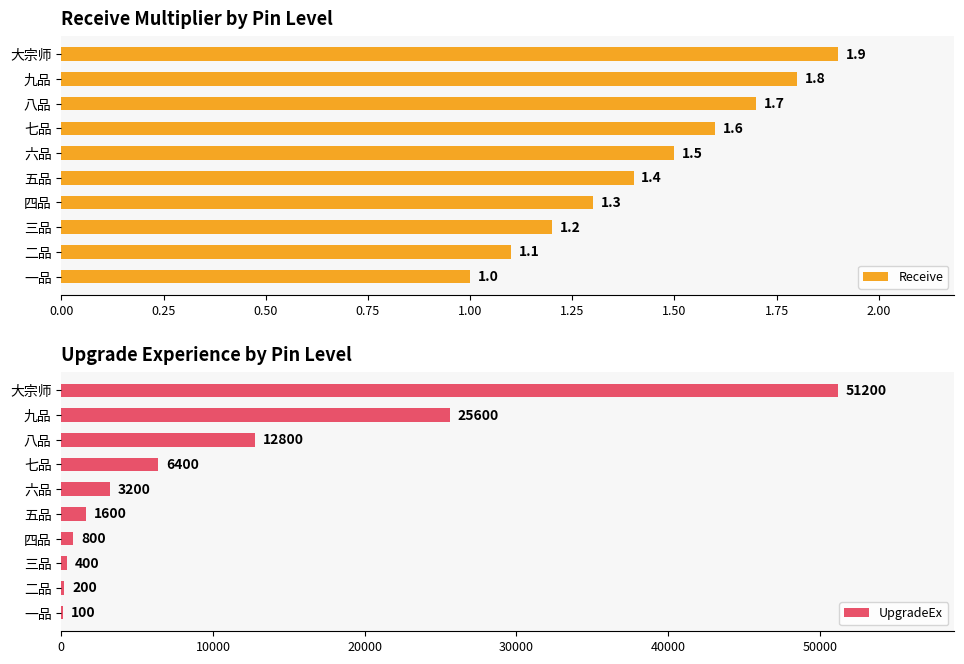

The value of Receive at 八品 is 0.4. True or false?

False